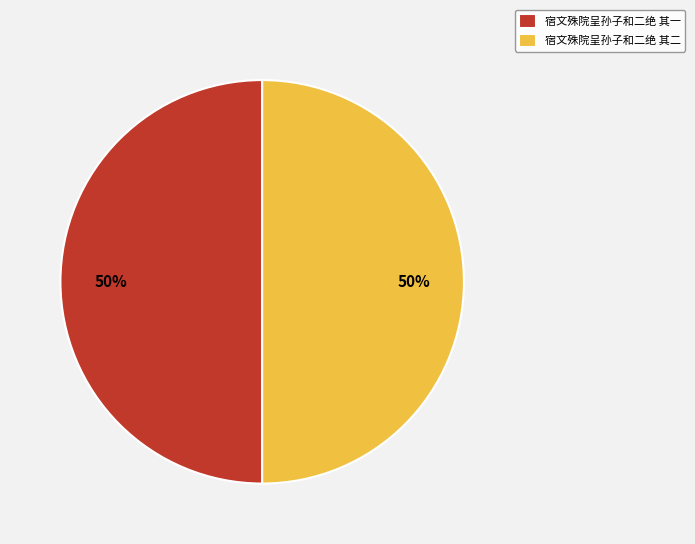

Do 宿文殊院呈孙子和二绝 其二 and 宿文殊院呈孙子和二绝 其一 together represent more than half of the pie?

Yes